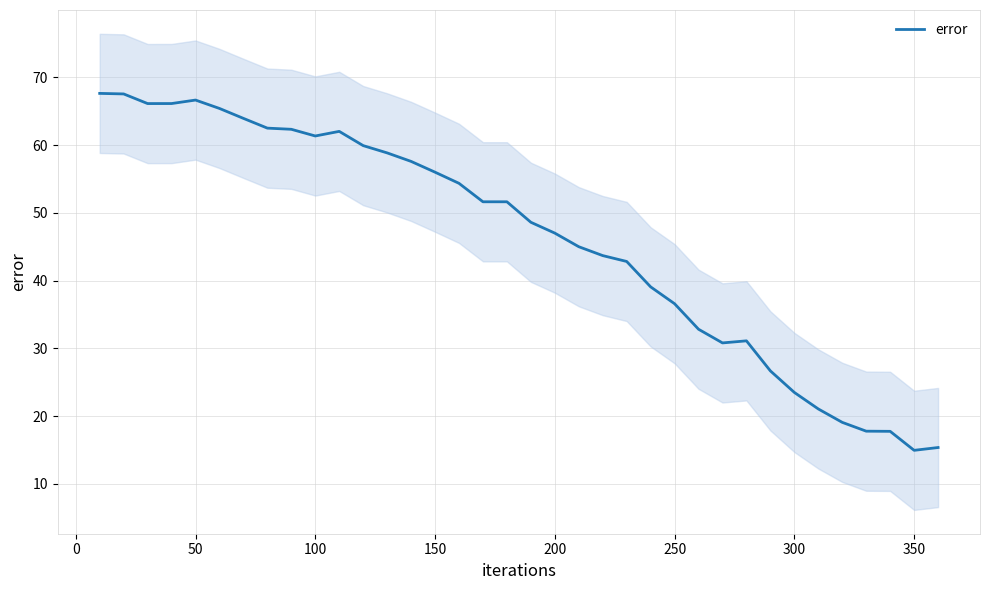

What is the lowest value of the error series?

14.9